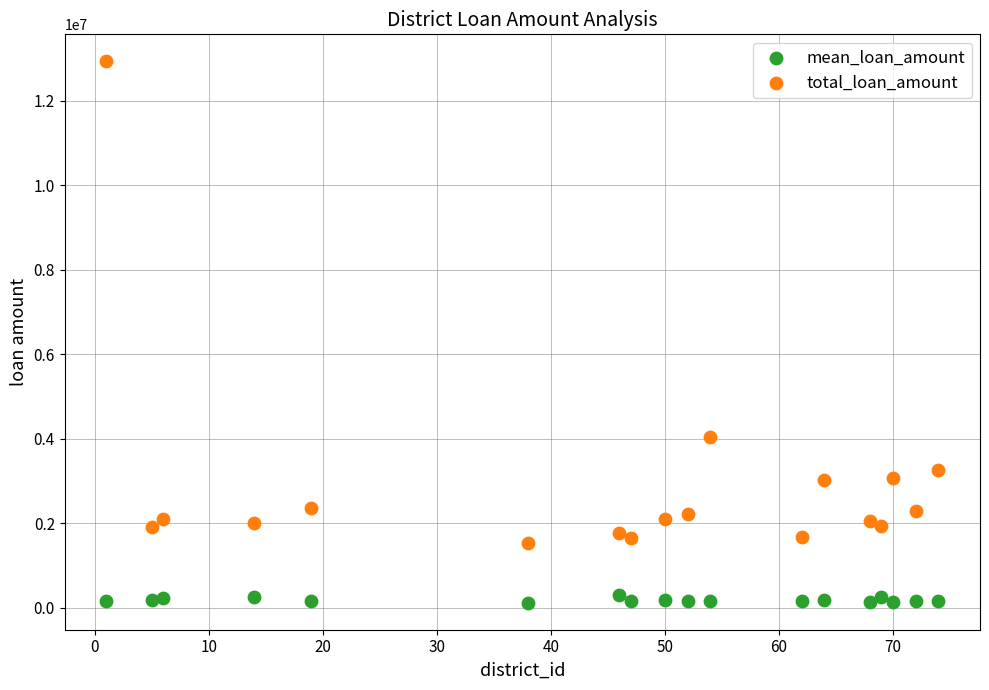

Which series reaches the maximum Y coordinate?

total_loan_amount